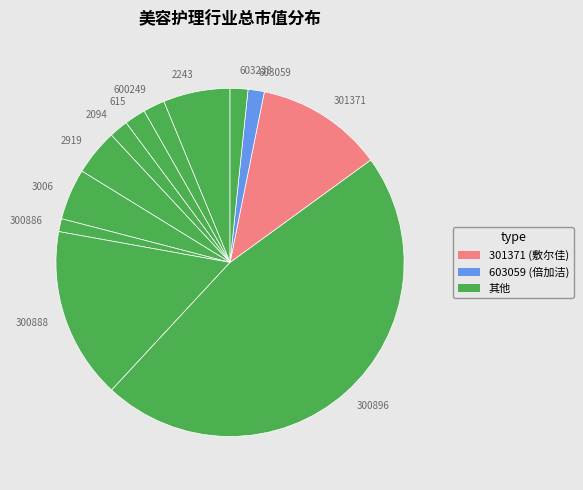

Count the number of slices in the pie.

12